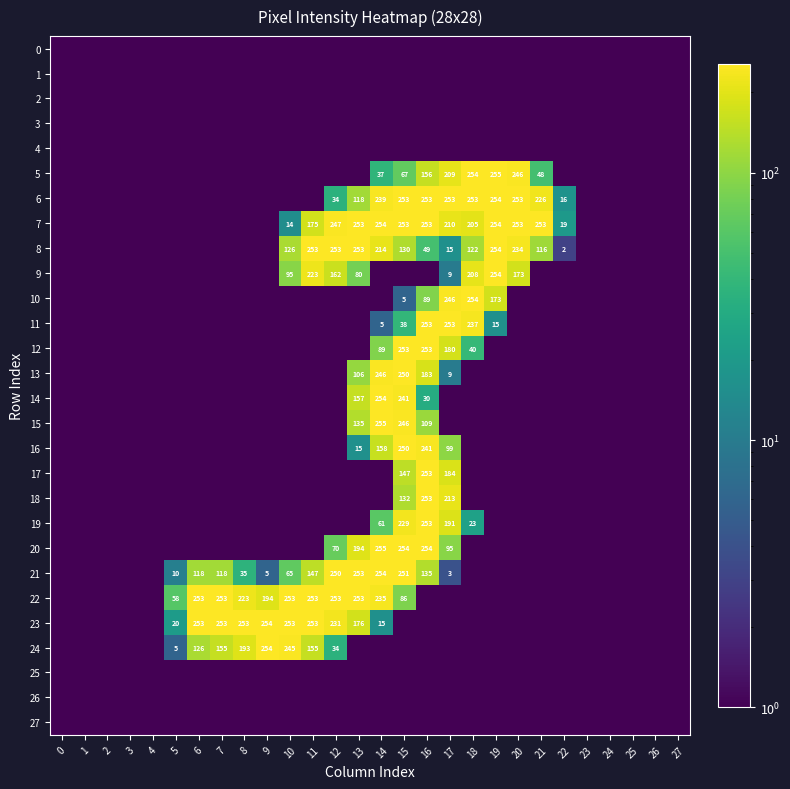

What value does the 24 series have at 19?

1